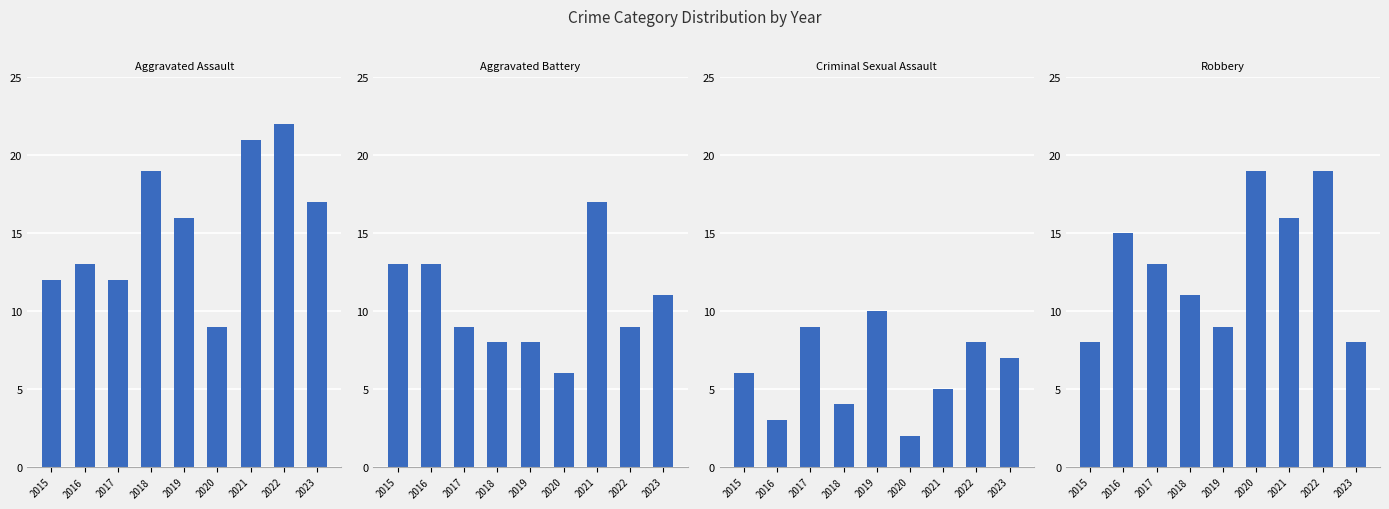

How many distinct data groups are displayed?

4